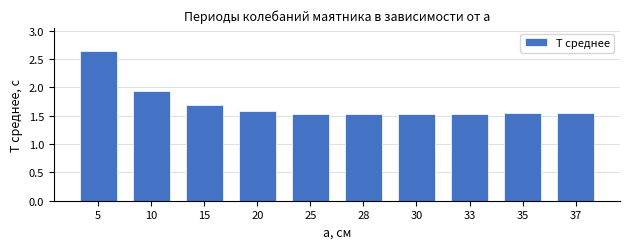

What is the sum of the values at 33 and 28?

3.1